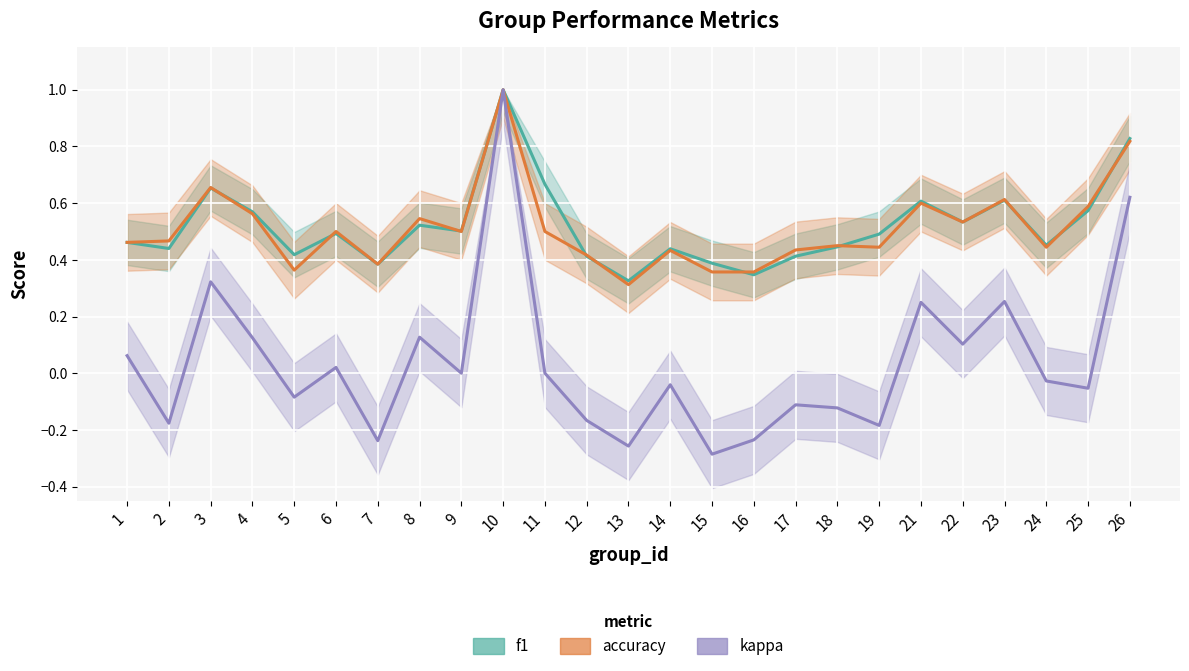

The value of f1 at 15 is 0.4. True or false?

True